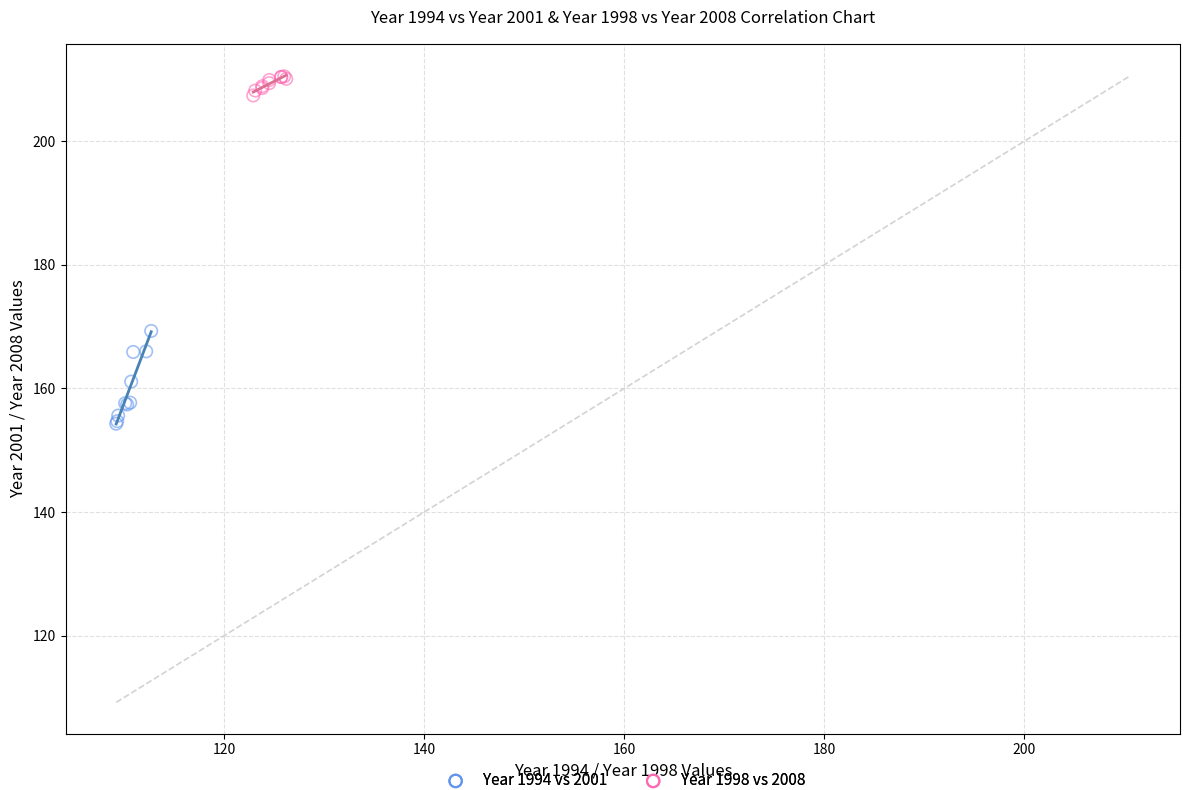

Which series has the widest spread of Y values?

Year 1994 vs 2001